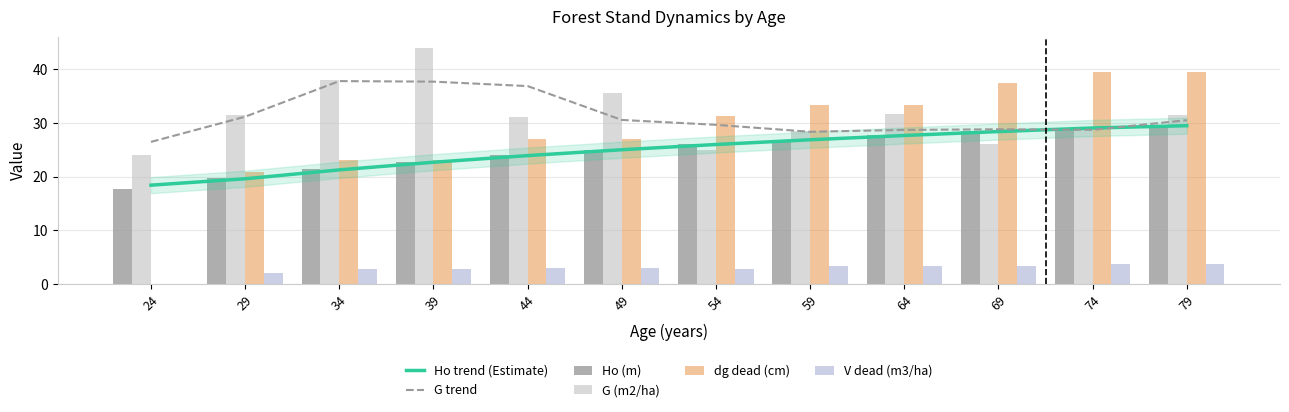

Between 54 and 64, which series saw the biggest shift?

G (m2/ha)